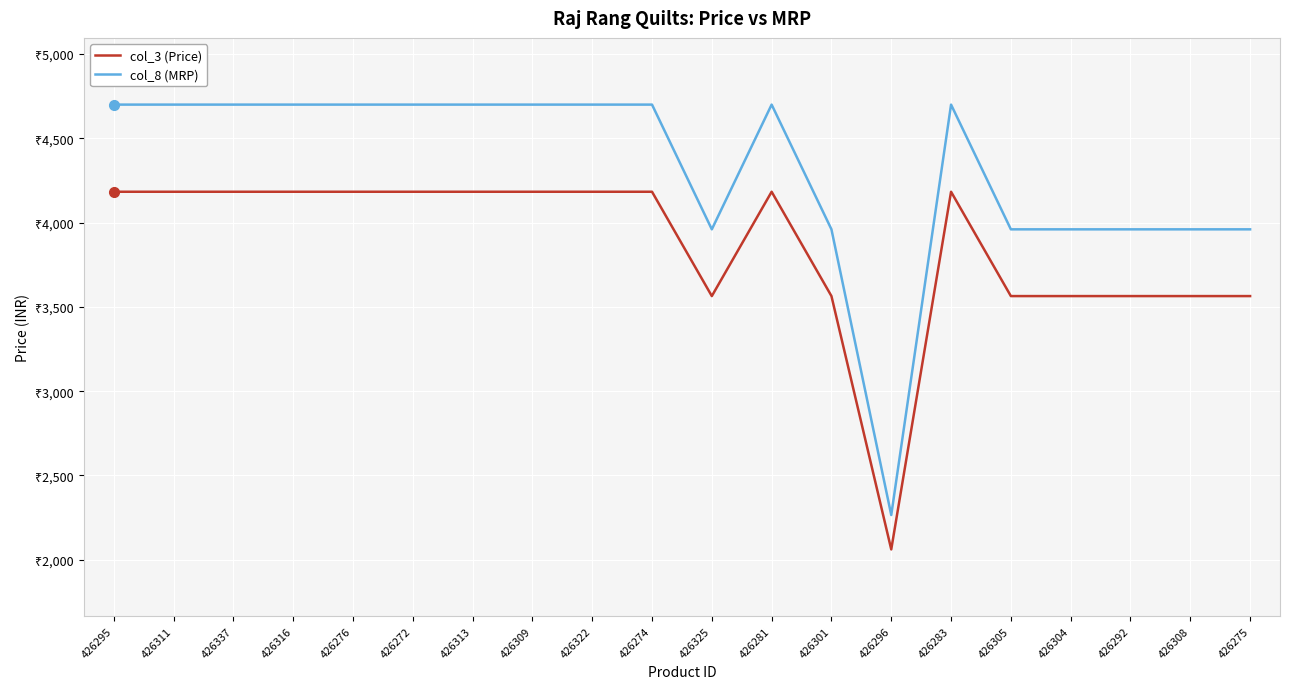

What is the maximum value shown in the chart?

4700